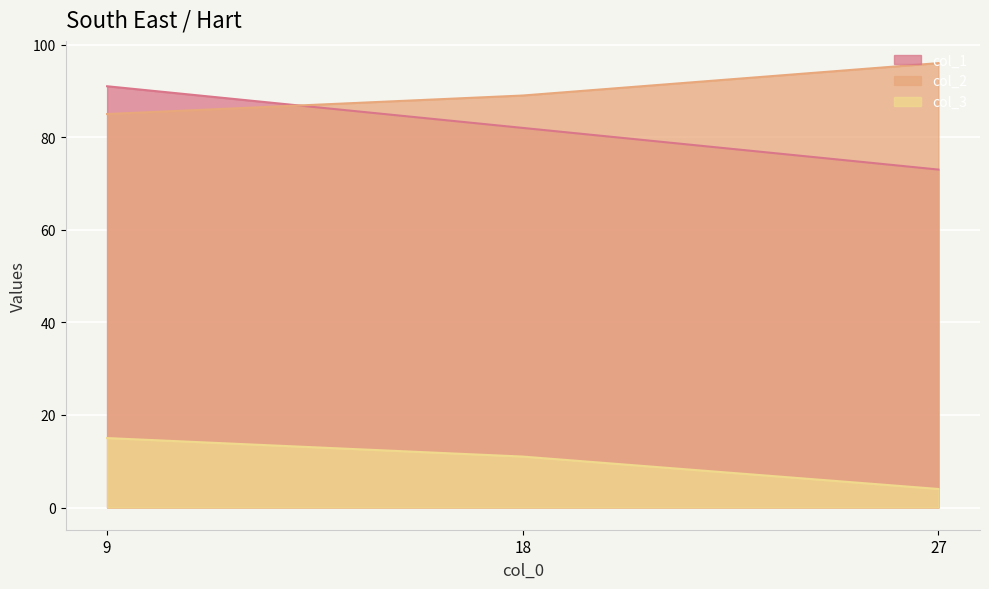

How many data points in col_2 are above 89?

1